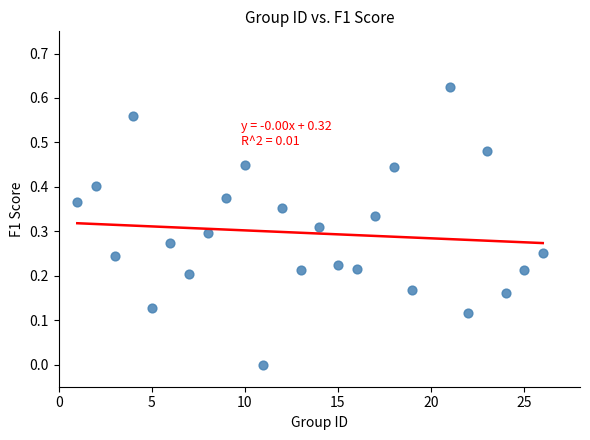

What is the range of X values (max minus min)?

25.0